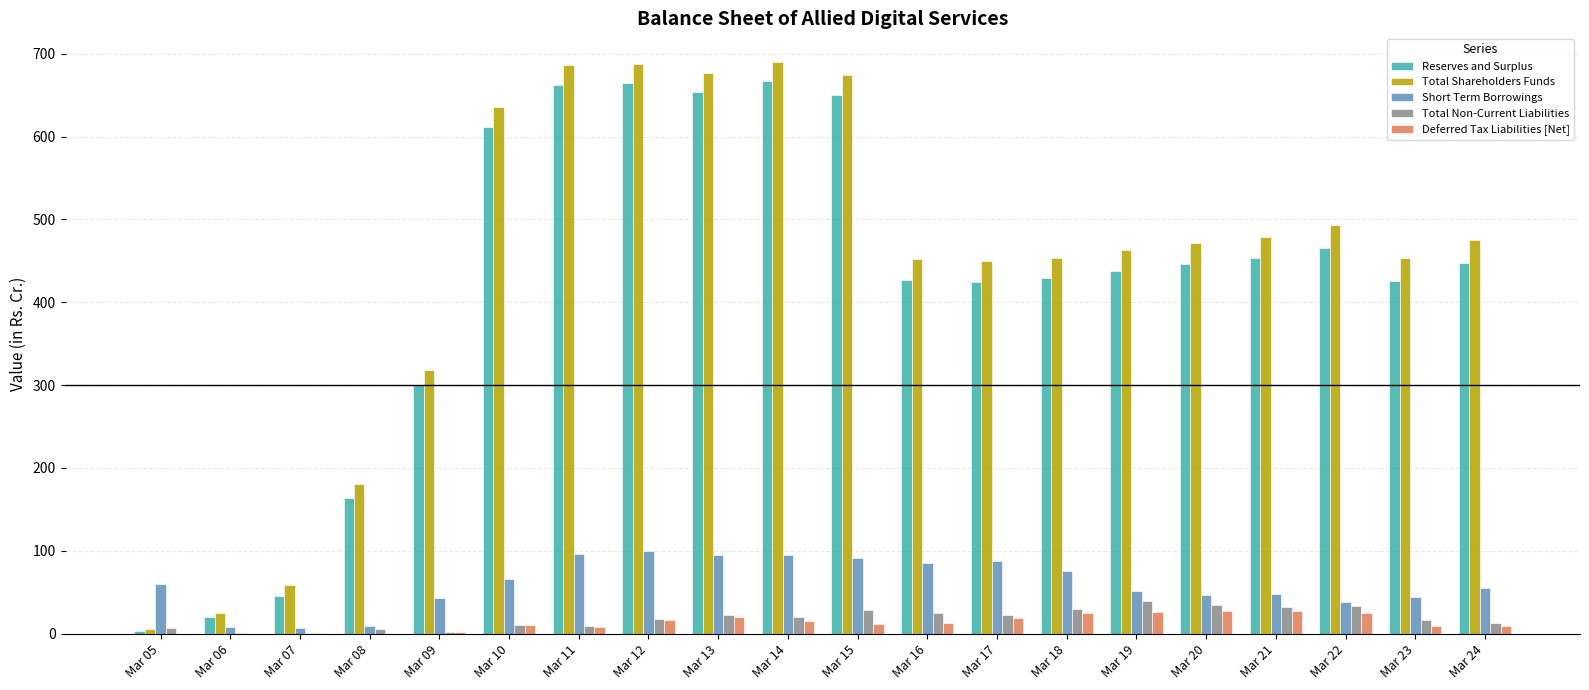

Is it true that Short Term Borrowings equals 28.4 at Mar 24?

False